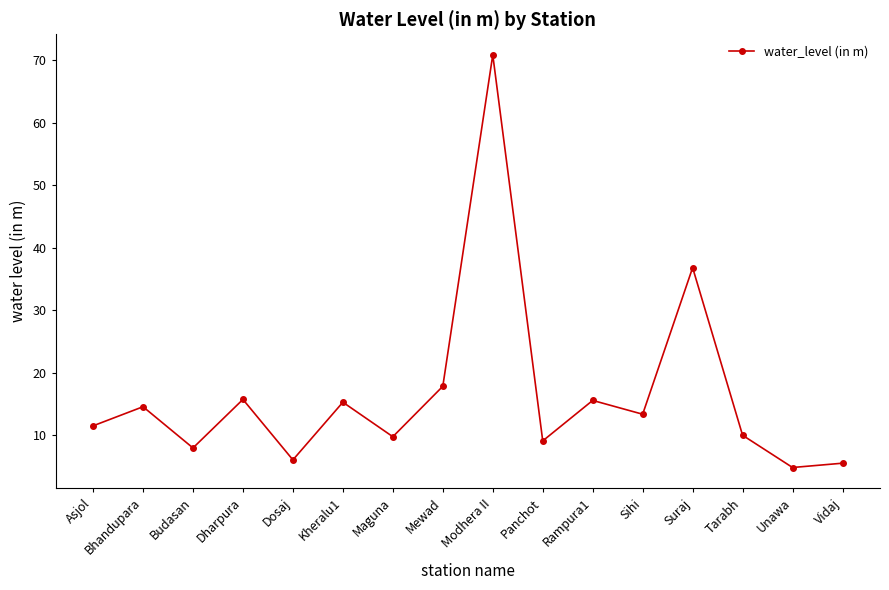

How many data points are less than 13?

8